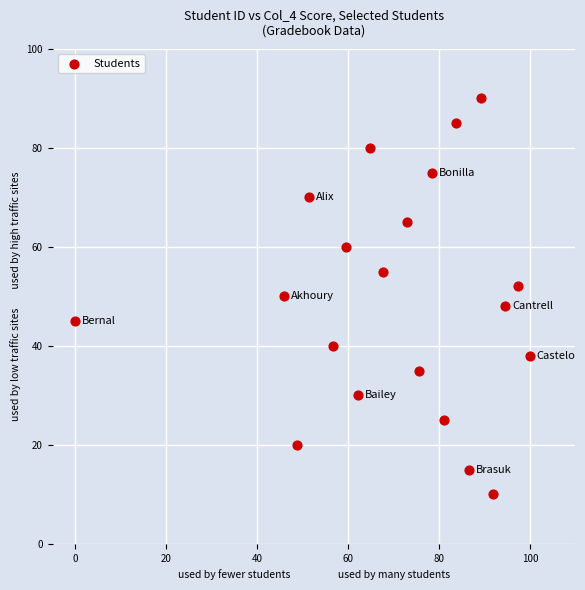

What is the range of Y values (max minus min)?

80